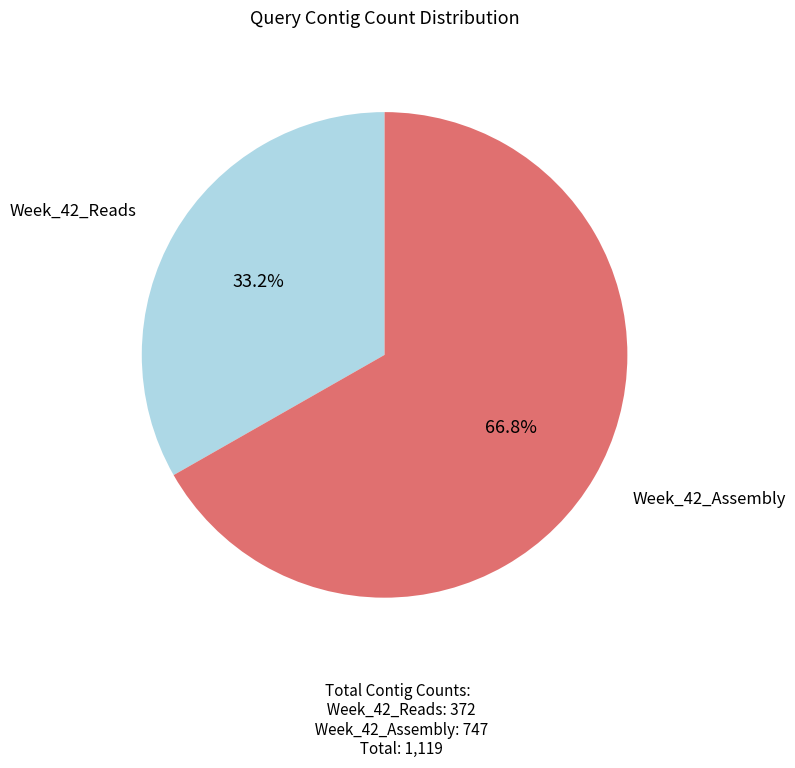

The Week_42_Reads slice represents 18% of the pie. True or false?

False